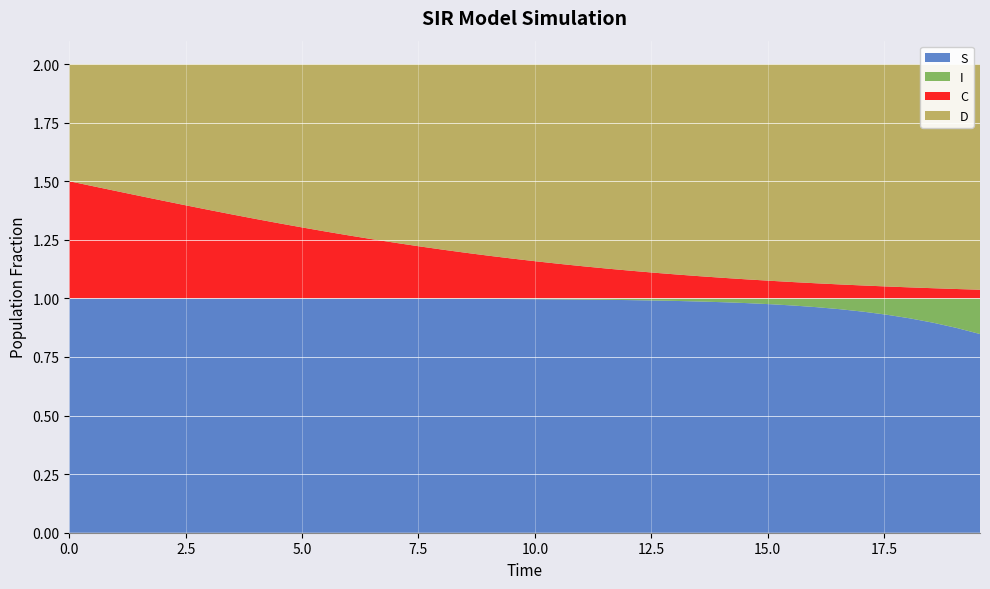

Reading left to right, extract all data points from this chart.

S: 1.0	1.0	1.0	1.0	1.0	1.0	1.0	1.0	1.0	1.0	1.0	1.0	1.0	1.0	1.0	1.0	1.0	1.0	1.0	1.0	1.0	1.0	1.0	1.0	1.0	1.0	1.0	1.0	1.0	1.0	1.0	1.0	1.0	1.0	0.9	0.9	0.9	0.9	0.9	0.8
I: 0.0	0.0	0.0	0.0	0.0	0.0	0.0	0.0	0.0	0.0	0.0	0.0	0.0	0.0	0.0	0.0	0.0	0.0	0.0	0.0	0.0	0.0	0.0	0.0	0.0	0.0	0.0	0.0	0.0	0.0	0.0	0.0	0.0	0.0	0.1	0.1	0.1	0.1	0.1	0.2
C: 0.5	0.5	0.5	0.4	0.4	0.4	0.4	0.4	0.3	0.3	0.3	0.3	0.3	0.3	0.2	0.2	0.2	0.2	0.2	0.2	0.2	0.1	0.1	0.1	0.1	0.1	0.1	0.1	0.1	0.1	0.1	0.1	0.1	0.1	0.1	0.1	0.0	0.0	0.0	0.0
D: 0.5	0.5	0.5	0.6	0.6	0.6	0.6	0.6	0.7	0.7	0.7	0.7	0.7	0.7	0.8	0.8	0.8	0.8	0.8	0.8	0.8	0.9	0.9	0.9	0.9	0.9	0.9	0.9	0.9	0.9	0.9	0.9	0.9	0.9	0.9	0.9	1.0	1.0	1.0	1.0